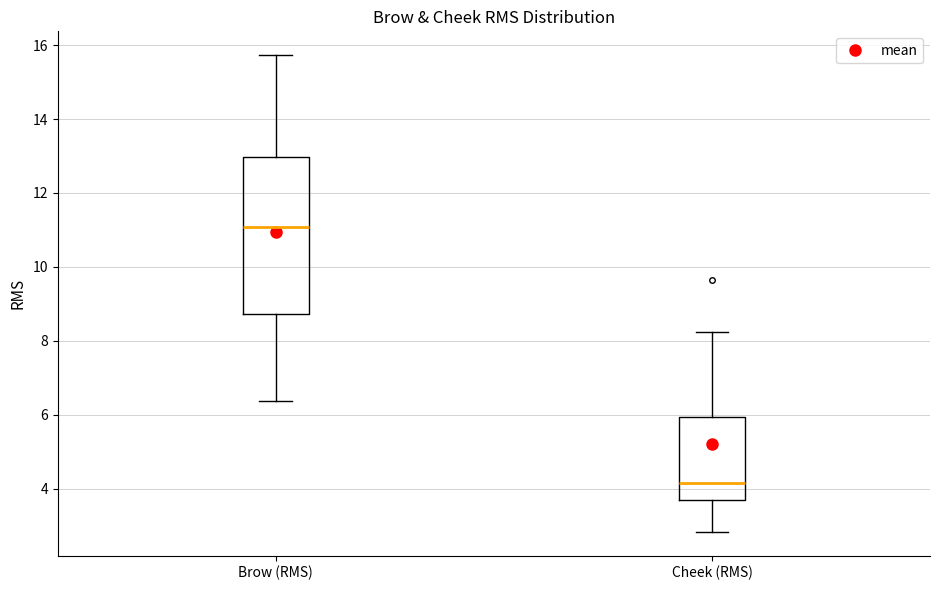

Where does the median line of the box for Cheek (RMS) sit on the y-axis? The values are not printed on the chart, so give them approximately, as read against the axis.

4.2